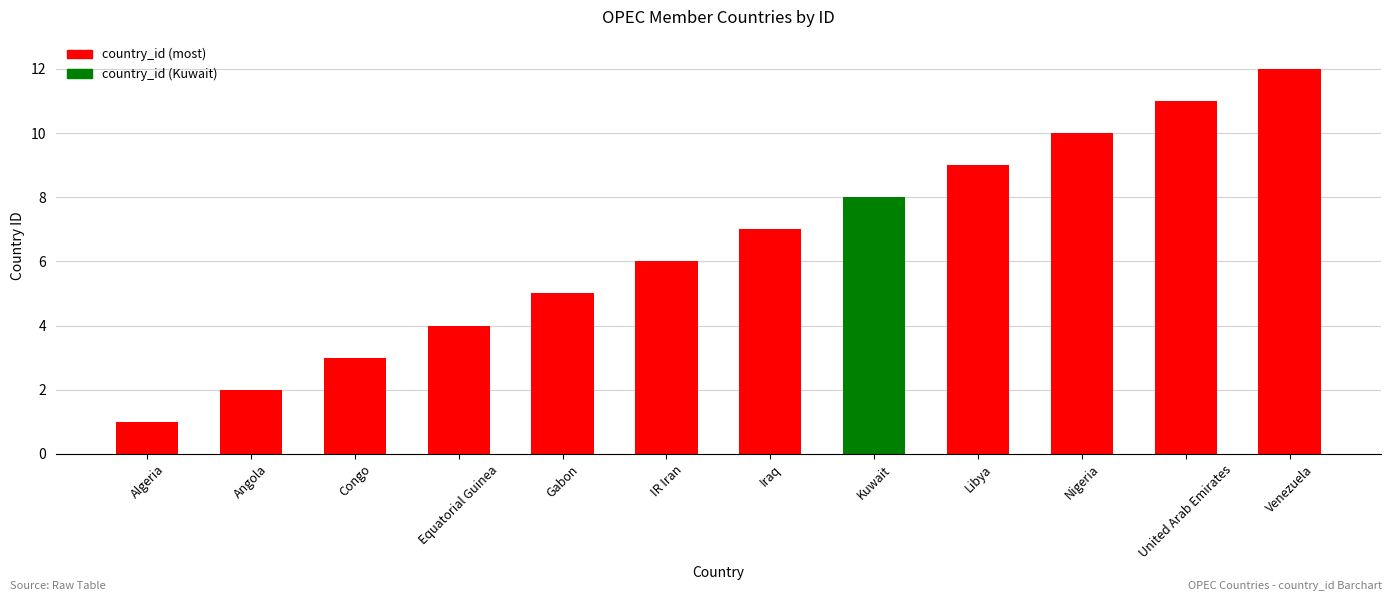

What is the maximum value shown in the chart?

12